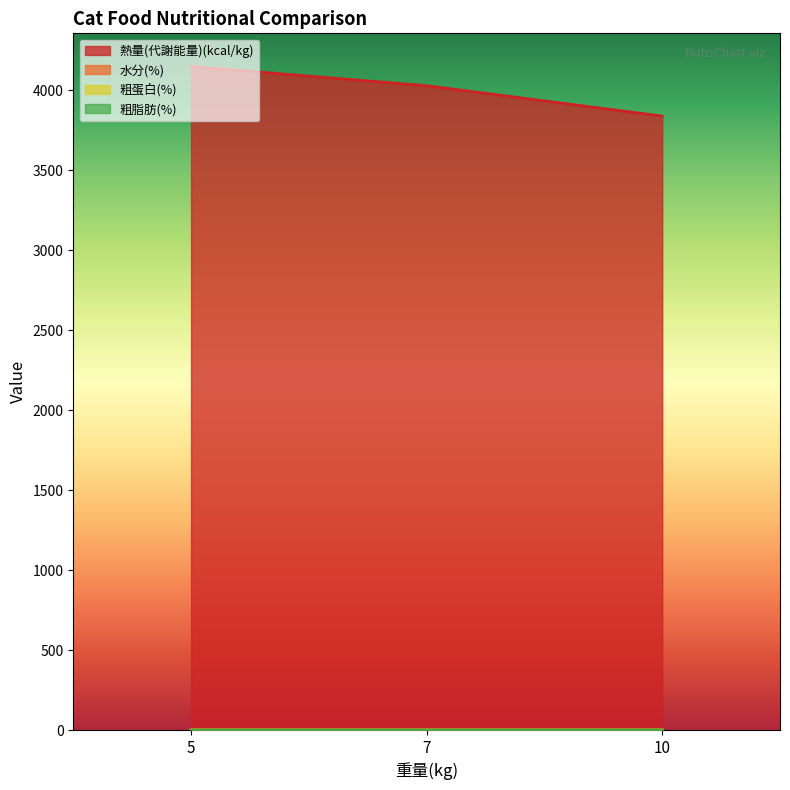

What are all the series names shown in the legend?

熱量(代謝能量)(kcal/kg), 水分(%), 粗蛋白(%), 粗脂肪(%)